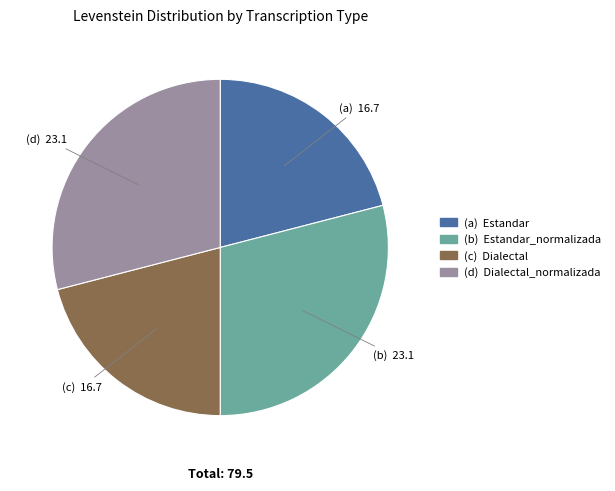

Does any single category account for the majority?

No